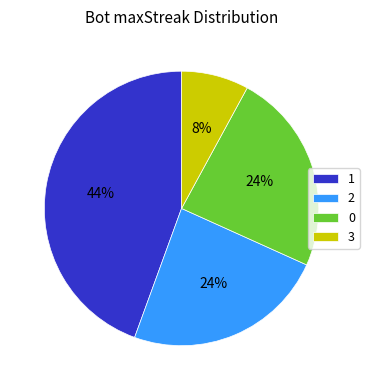

To the nearest percent, what is the average slice percentage?

25%